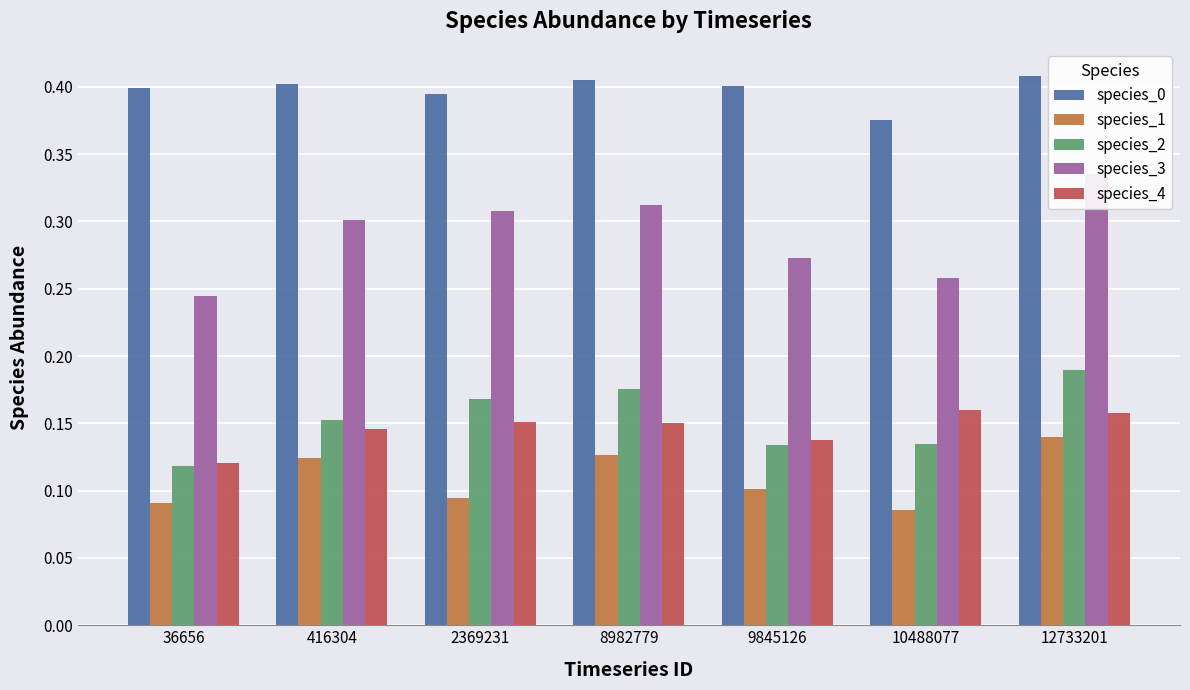

How many groups of bars are there?

7